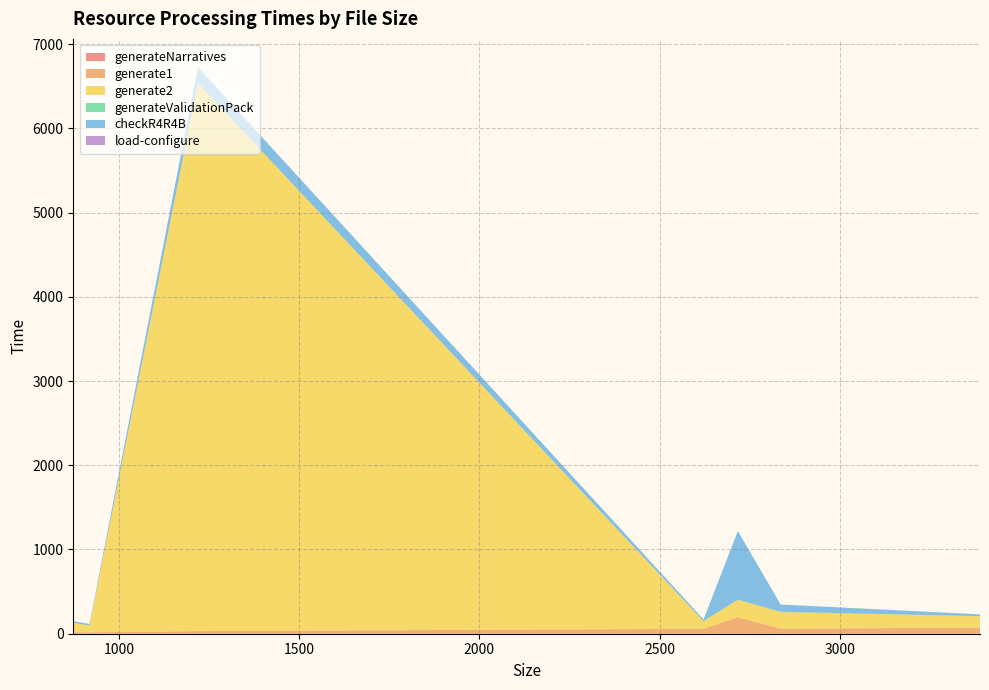

Is it true that generateNarratives equals 0 at 2622?

True